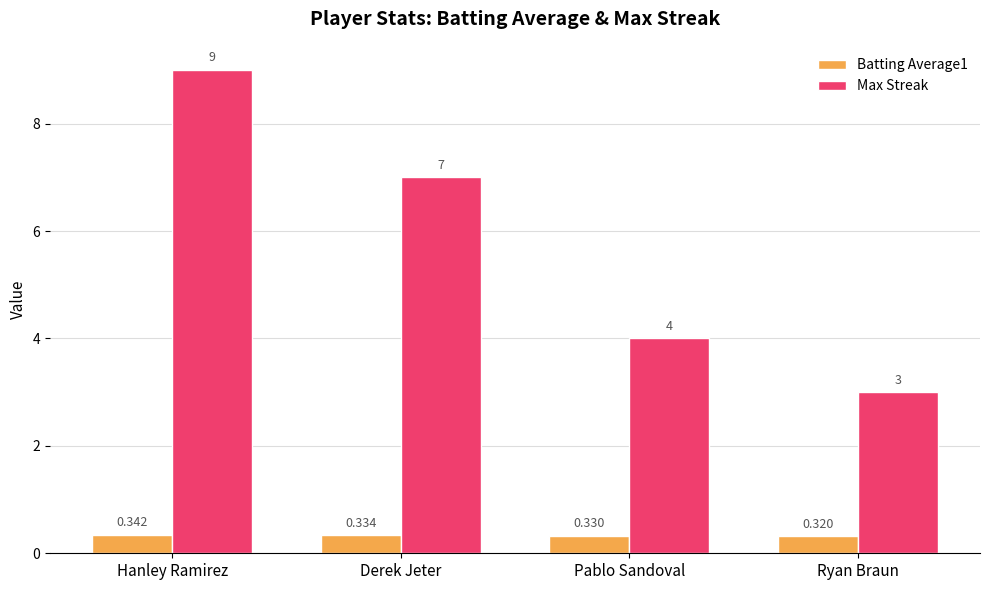

Between Derek Jeter and Ryan Braun, which series saw the biggest shift?

Max Streak